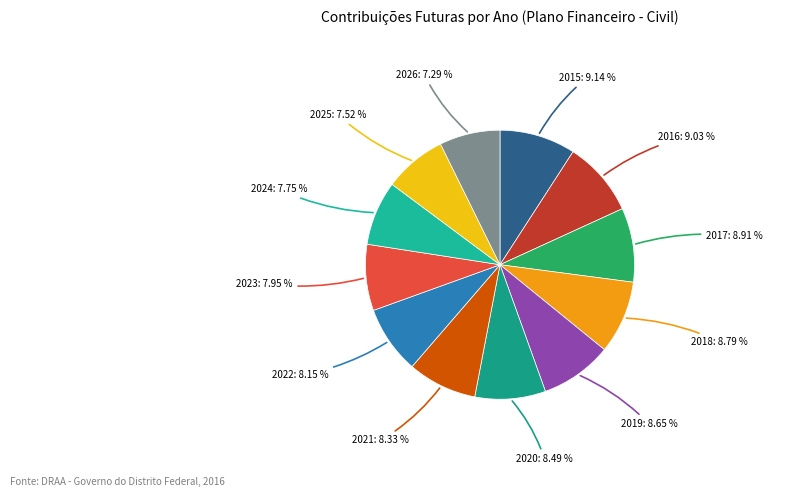

How many slices are in this pie chart?

12